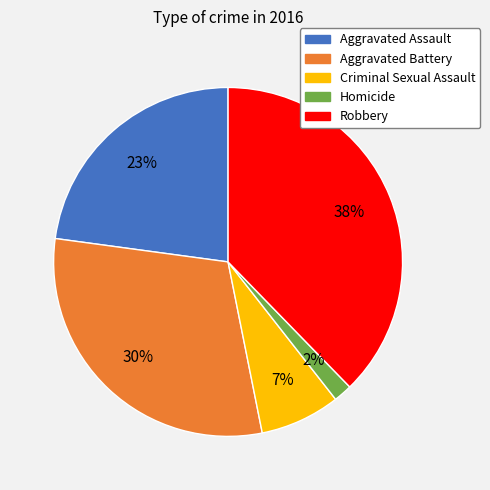

Which has a higher value, Robbery or Homicide?

Robbery